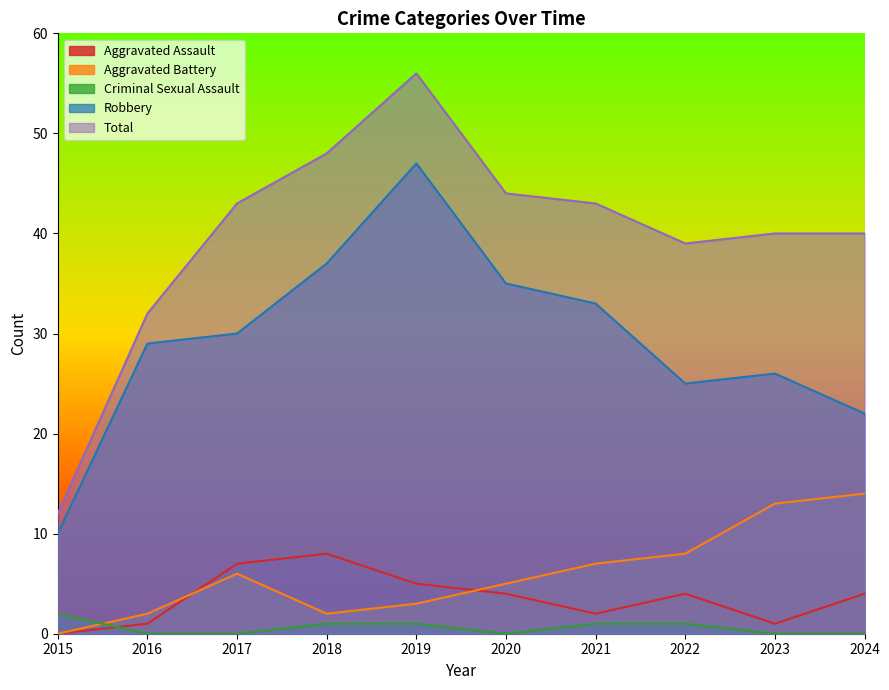

How many interior local peaks does the Total series have?

1